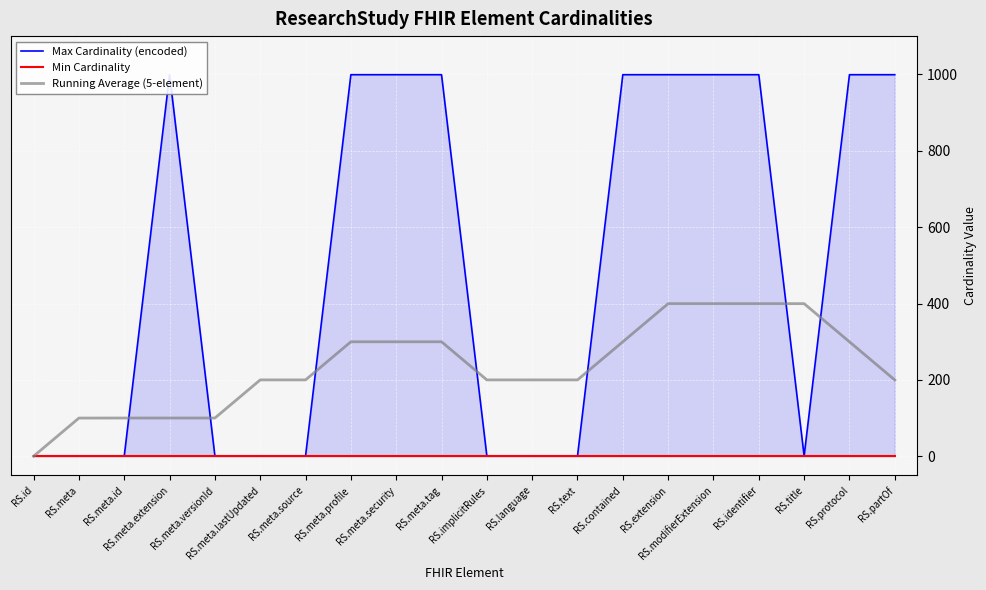

The Running Average (5-element) series shows 200.1 at RS.implicitRules. True or false?

True